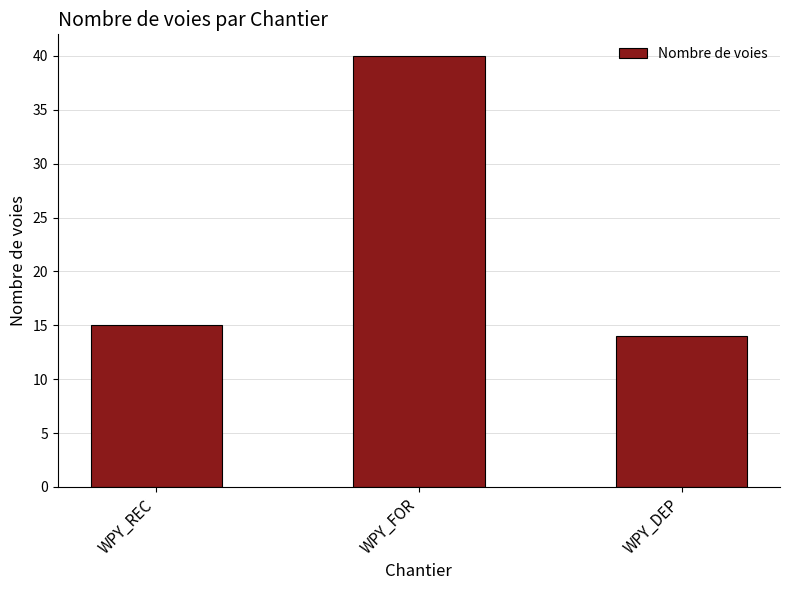

Where is the data nearest to the value 27?

WPY_REC